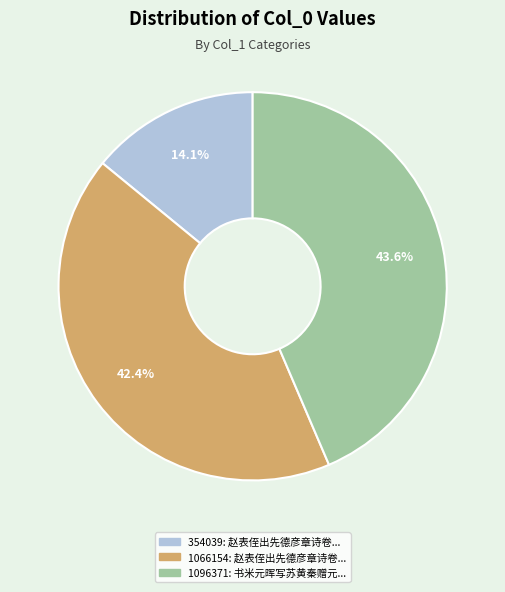

Does any single category account for the majority?

No